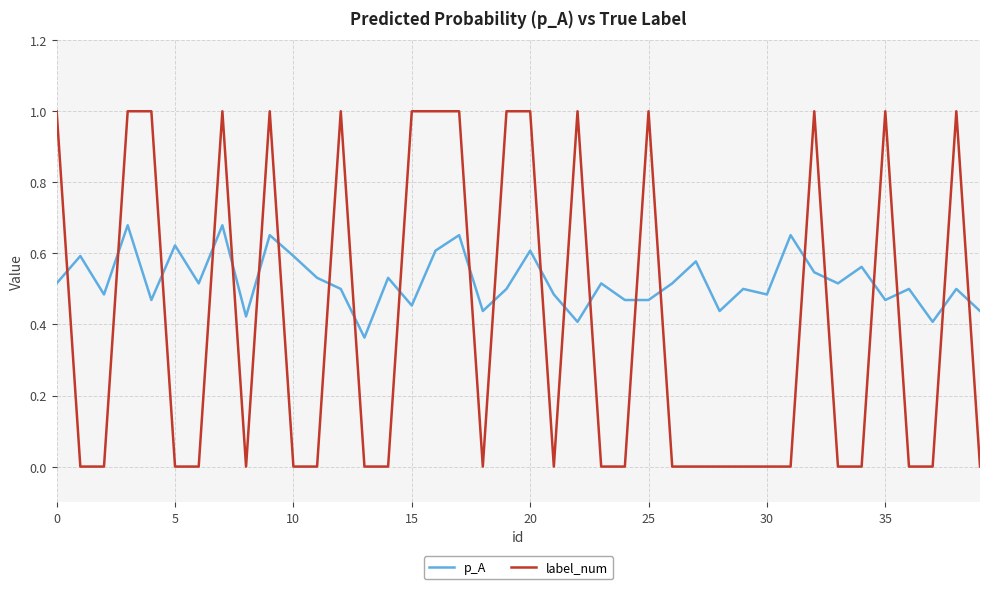

What is the maximum value shown in the chart?

1.0